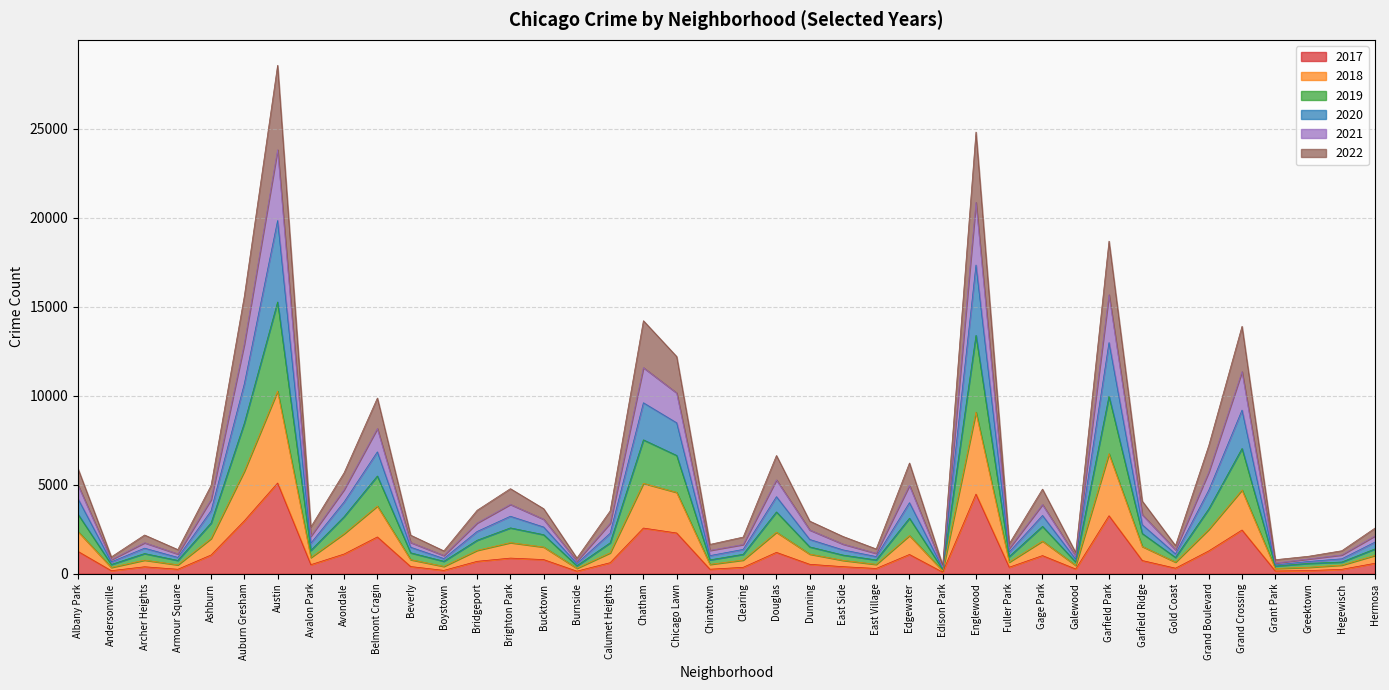

At which category is the sum across all series the highest?

Austin